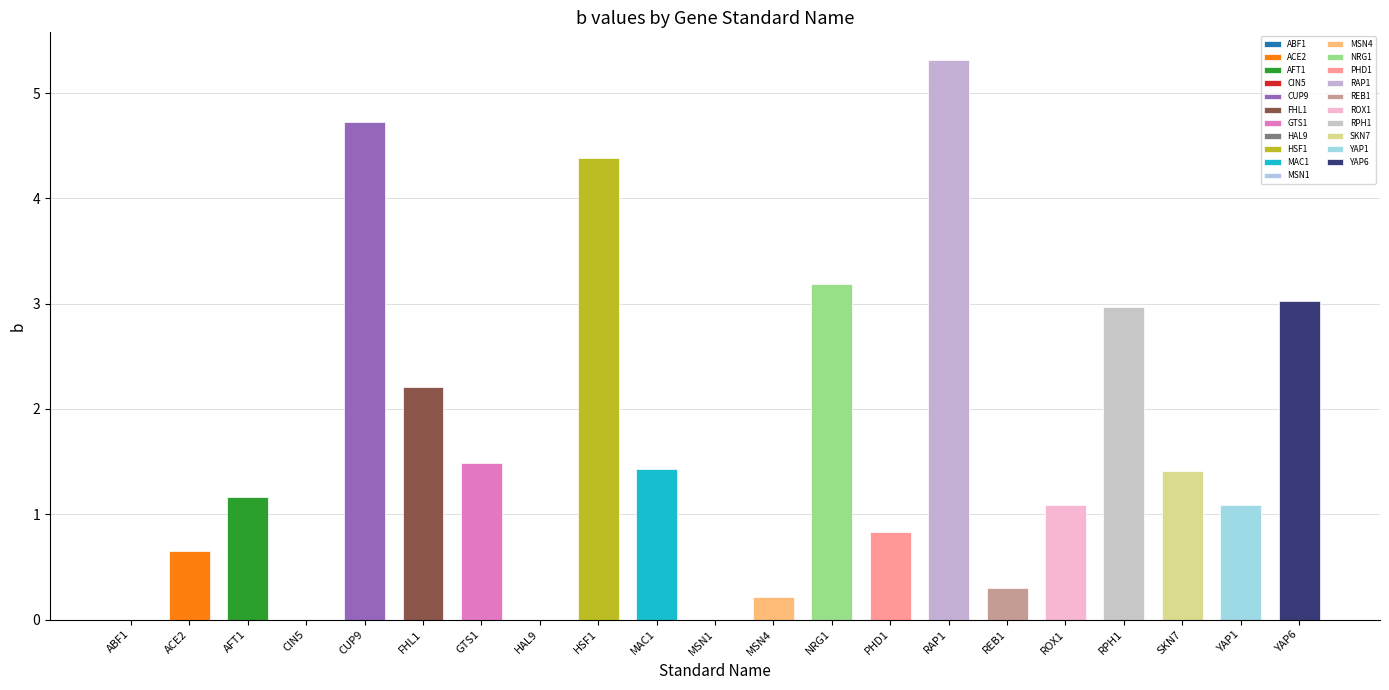

What is the greatest value displayed?

5.3